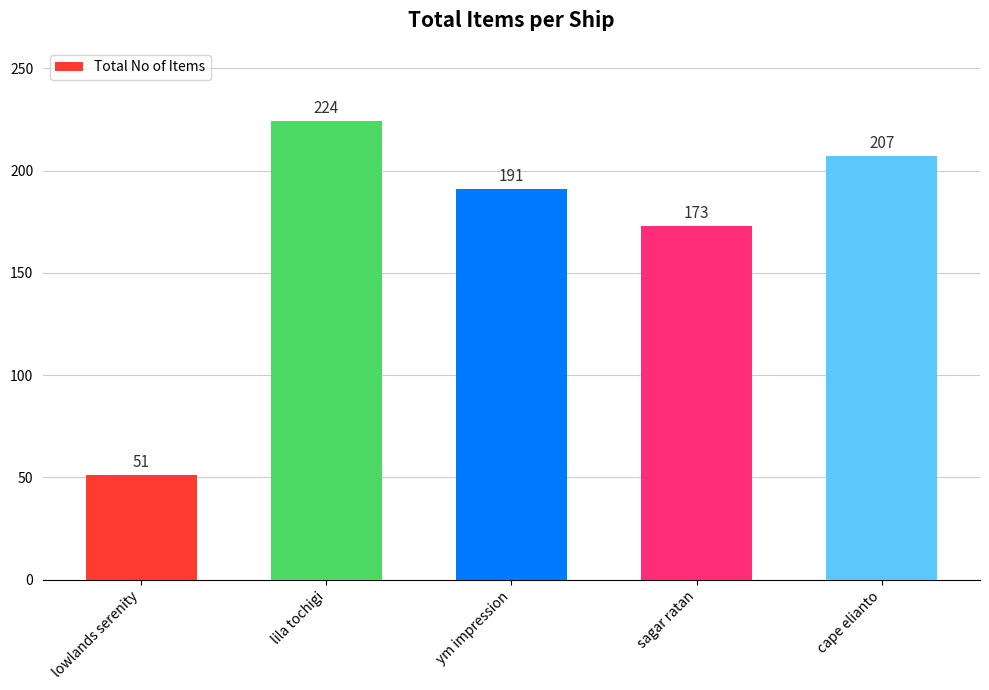

List the labels in order of value, largest first.

lila tochigi, cape elianto, ym impression, sagar ratan, lowlands serenity